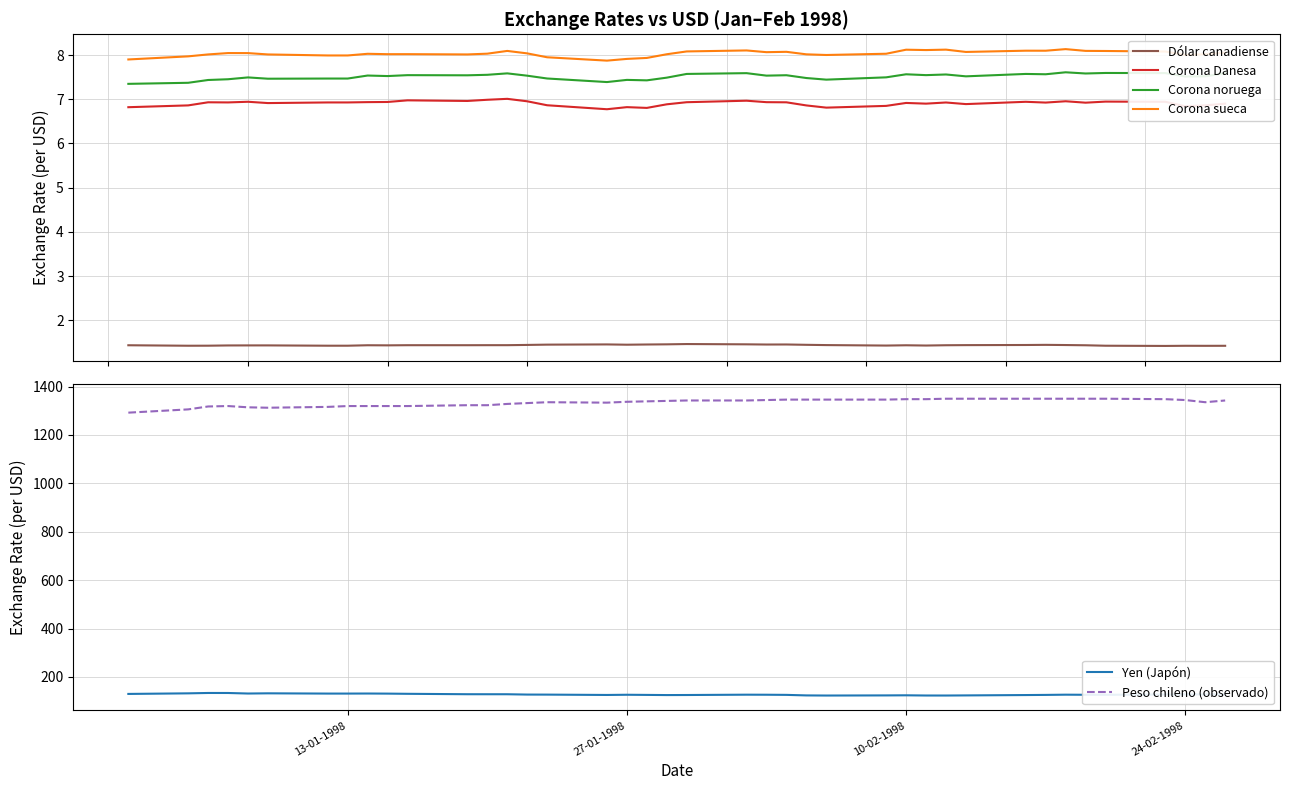

True or false: Corona sueca has more than 2 interior local peaks.

True